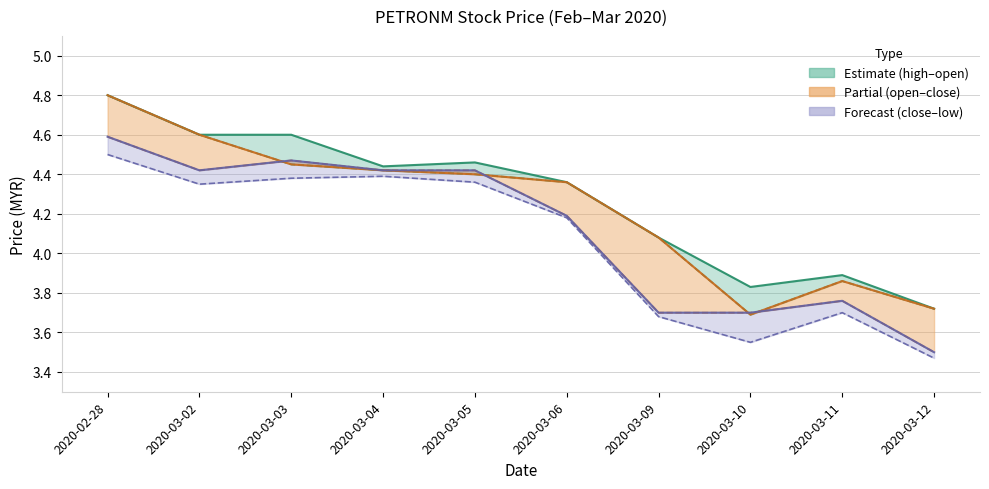

True or false: high and open cross at least once.

False